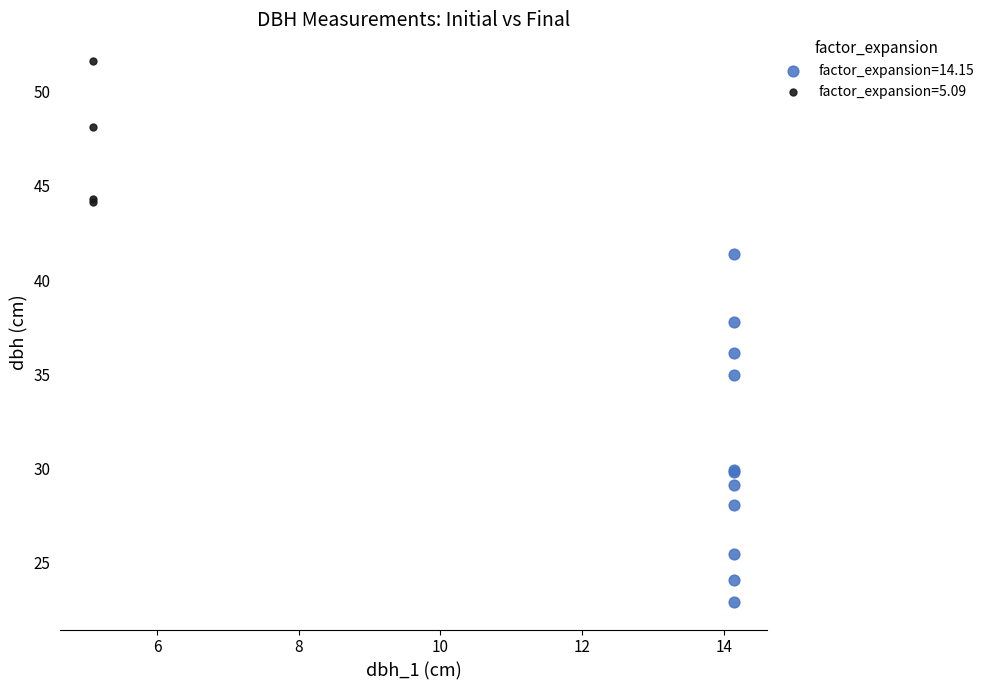

Which series has the widest spread of Y values?

factor_expansion=14.15